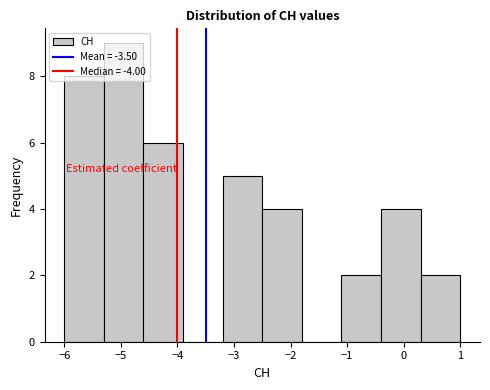

How tall is the bar that spans -2.5 to -1.8 on the x-axis? The values are not printed on the chart, so give them approximately, as read against the axis.

4